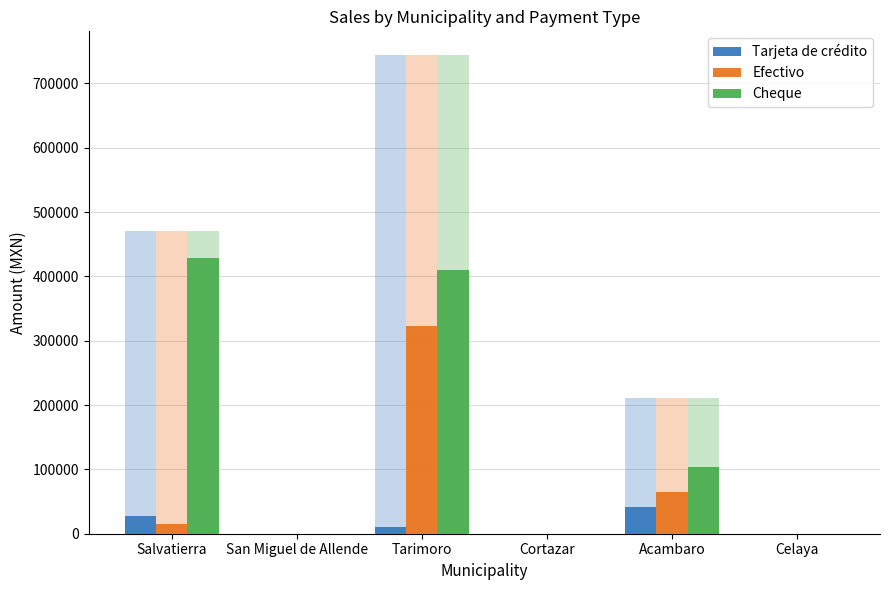

At which category is the sum across all series the highest?

Tarimoro